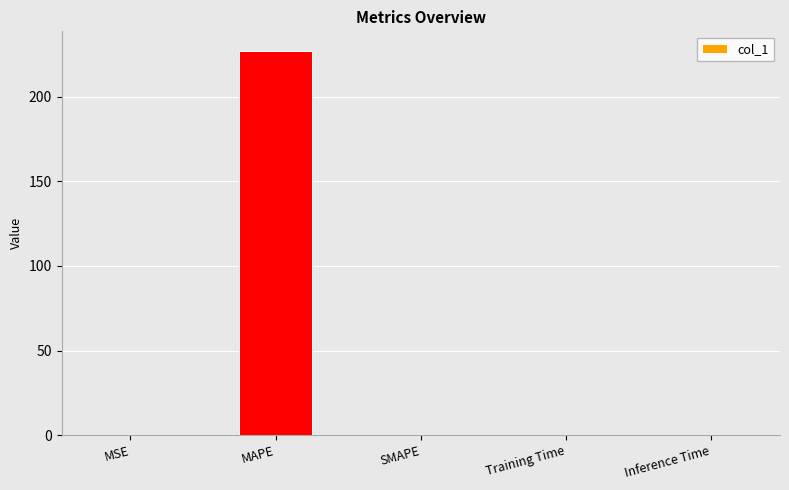

The value at MAPE is 295.9. True or false?

False